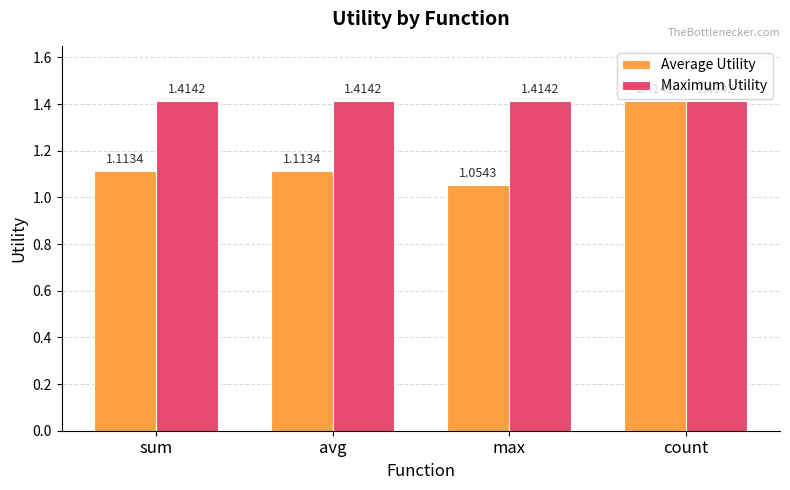

True or false: Average Utility has a value of 1.6 at max.

False